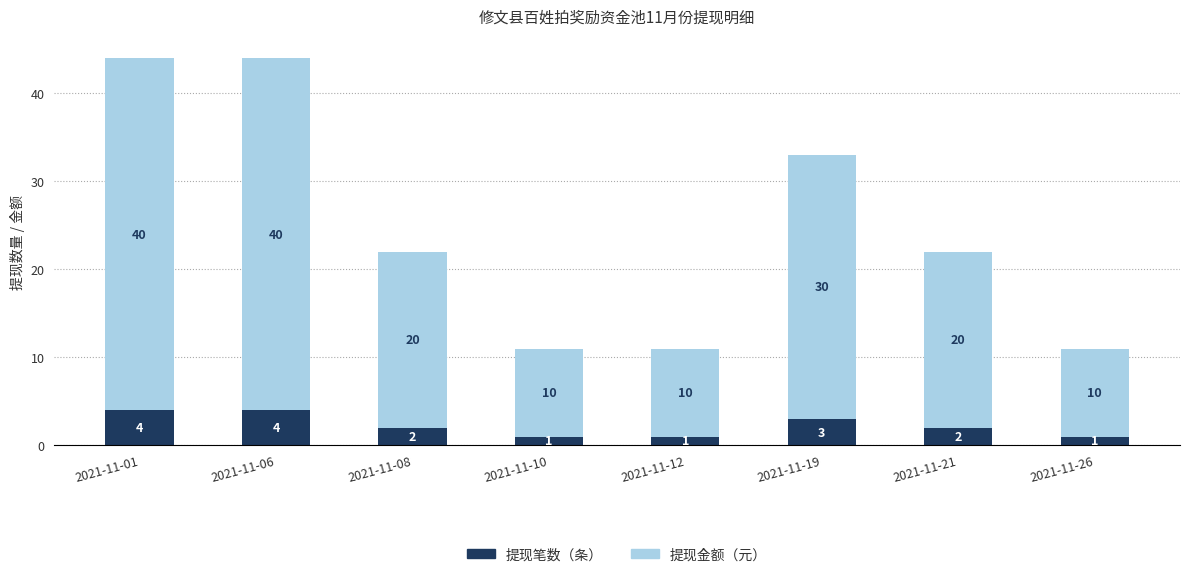

The 提现笔数（条） series shows 3 at 2021-11-19. True or false?

True